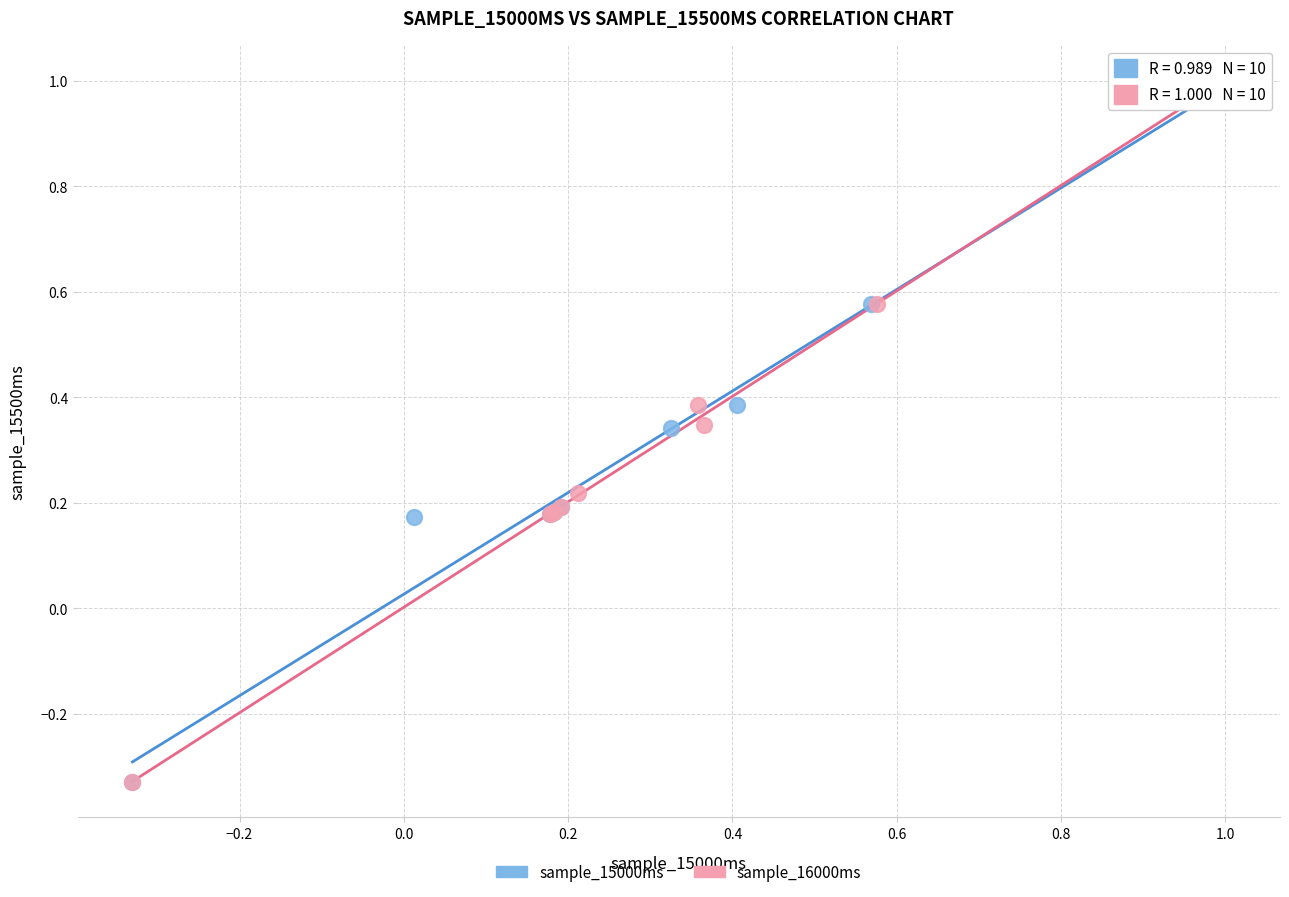

What are all the series names shown in the legend?

sample_15000ms, sample_16000ms